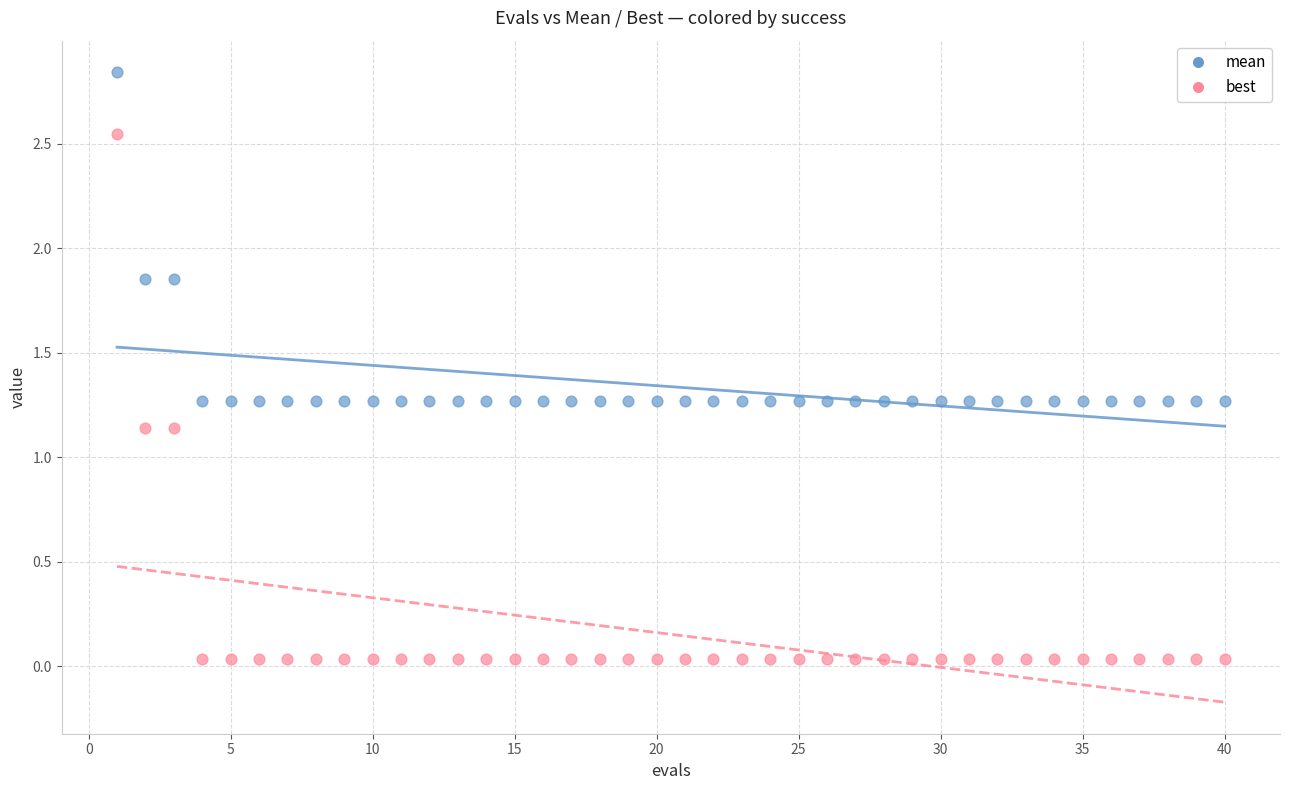

Across all data points, what is the range of X values (max minus min)?

39.0